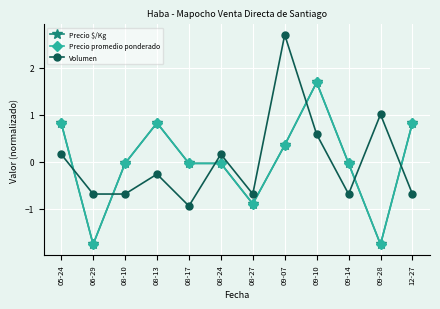

What is the total value across all series at 08-27?

-2.5